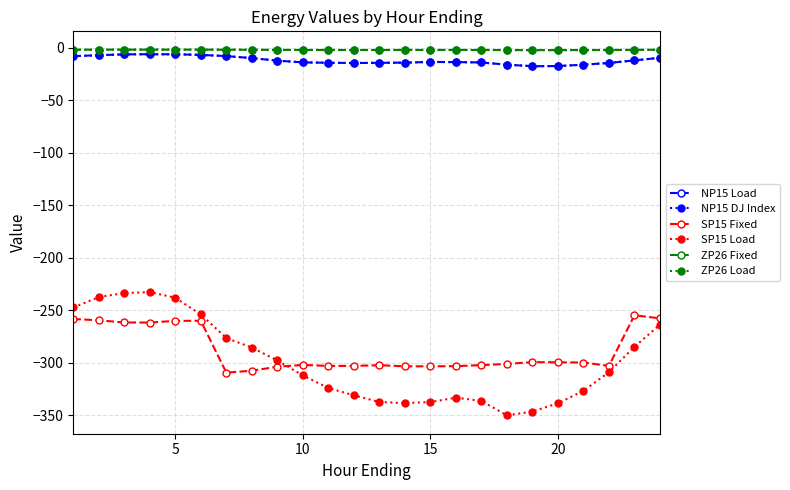

Is this an area chart (filled region under the line)?

No